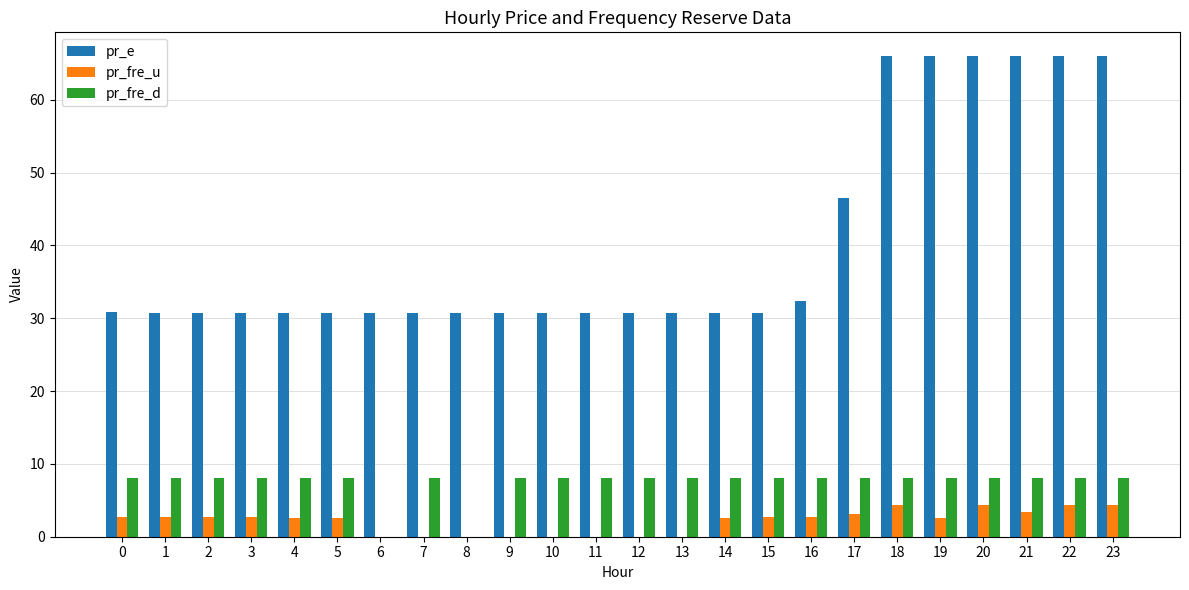

What is the maximum value shown in the chart?

66.0